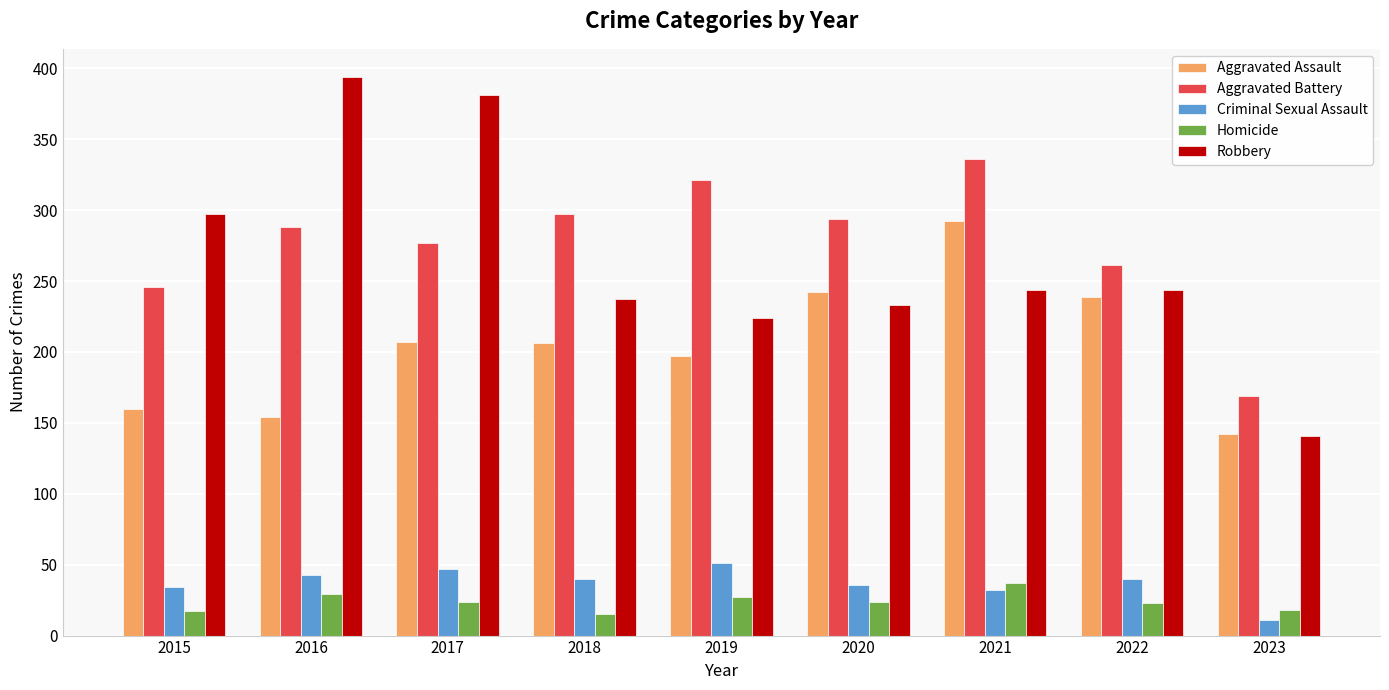

Which series has the widest spread of values?

Robbery